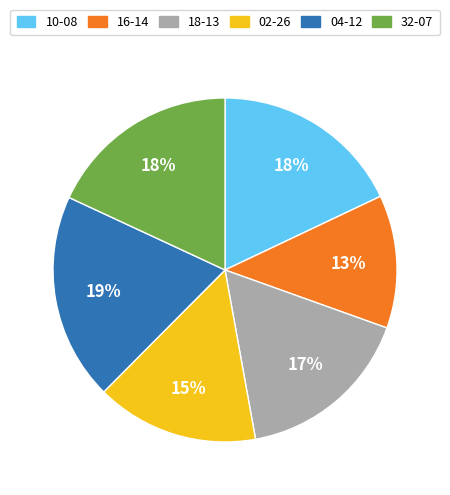

What percentage is the 32-07 slice, to the nearest percent?

18%